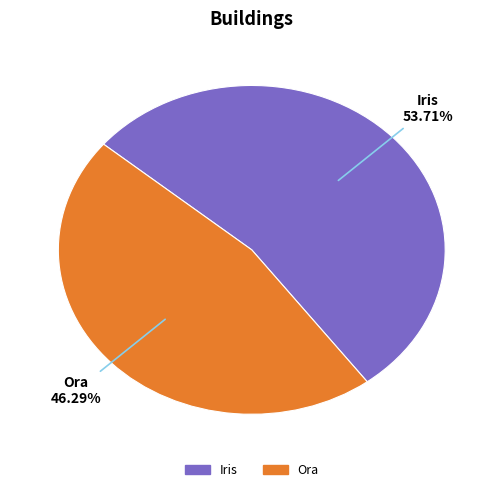

To the nearest percent, what is the combined percentage of Ora and Iris?

100%